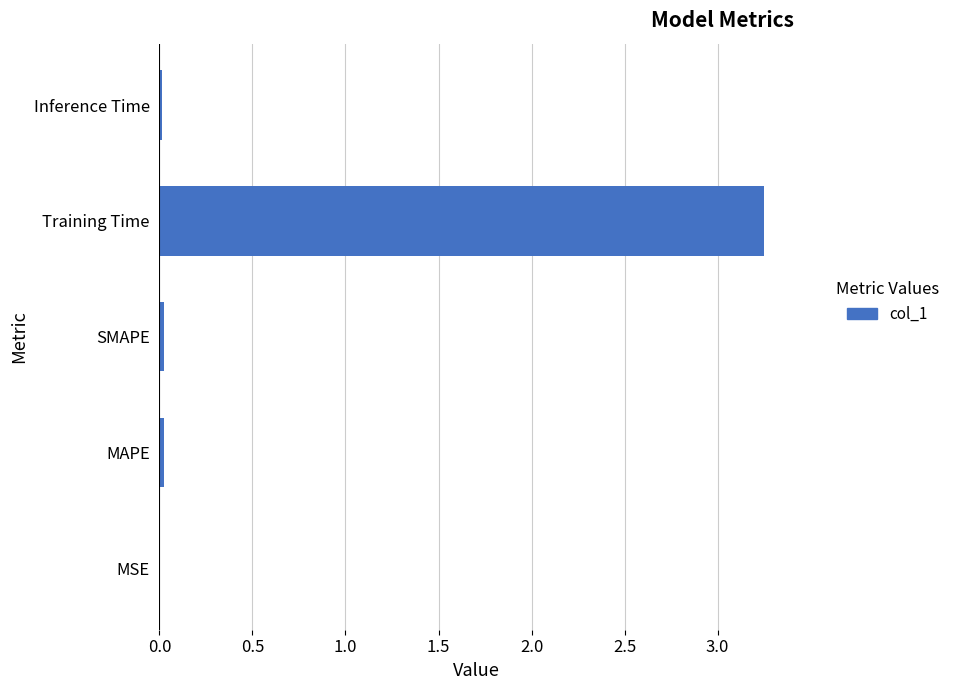

What is the sum of all values?

3.3